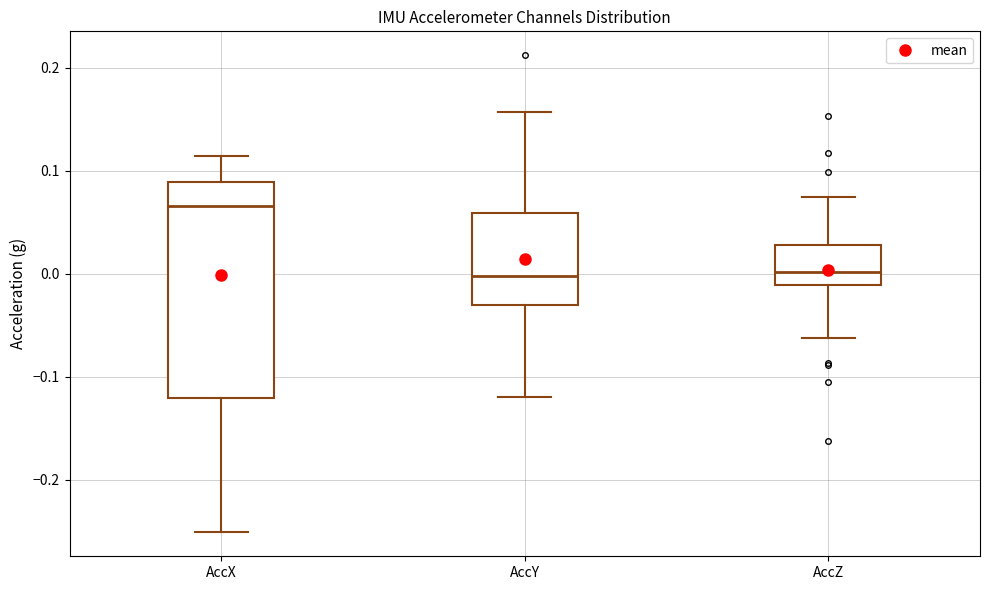

Reading left to right, transcribe this box plot: for each box, give where its median line is, the range the box spans, and where its two whiskers end, as read against the y-axis. The values are not printed on the chart, so give them approximately, as read against the axis.

AccX: median 0.07, box -0.12 to 0.09, whiskers -0.25 to 0.11
AccY: median 0.00, box -0.03 to 0.06, whiskers -0.12 to 0.16
AccZ: median 0.00, box -0.01 to 0.03, whiskers -0.06 to 0.07